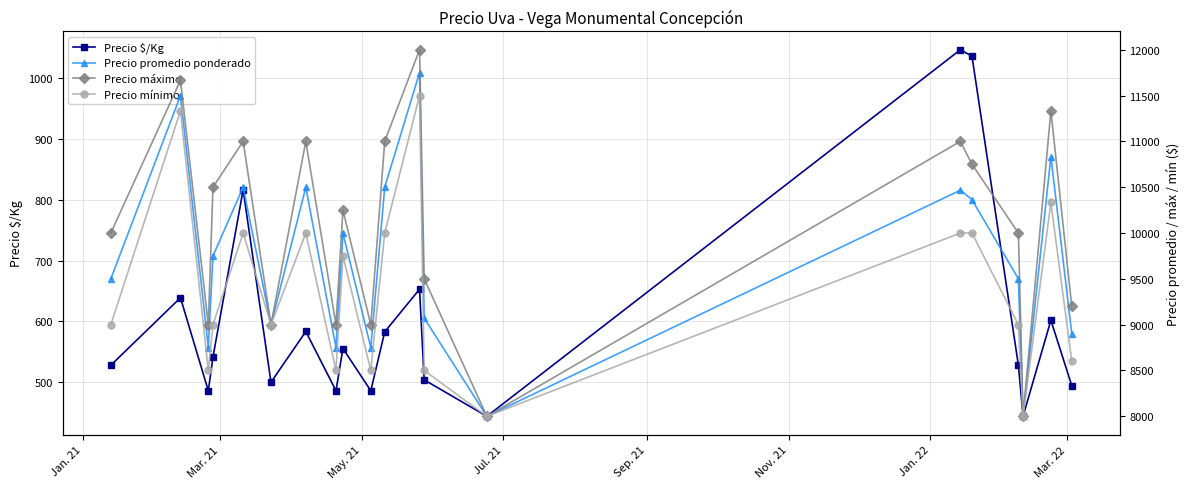

What are all the series names shown in the legend?

Precio $/Kg, Precio promedio ponderado, Precio máximo, Precio mínimo